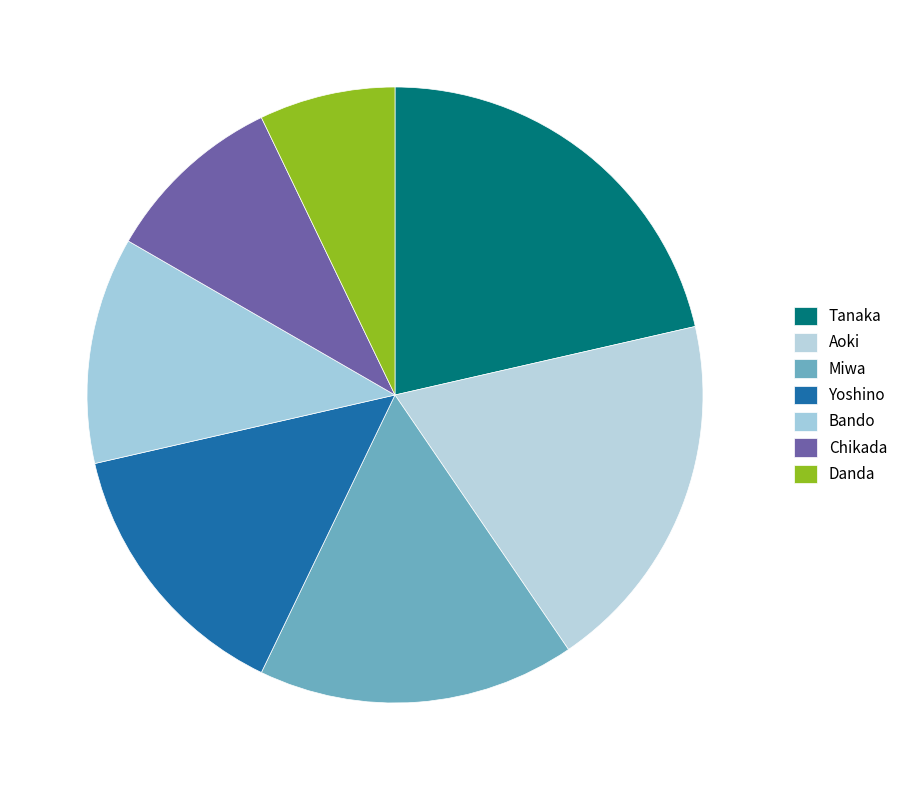

Rank the categories by value from lowest to highest.

Danda, Chikada, Bando, Yoshino, Miwa, Aoki, Tanaka